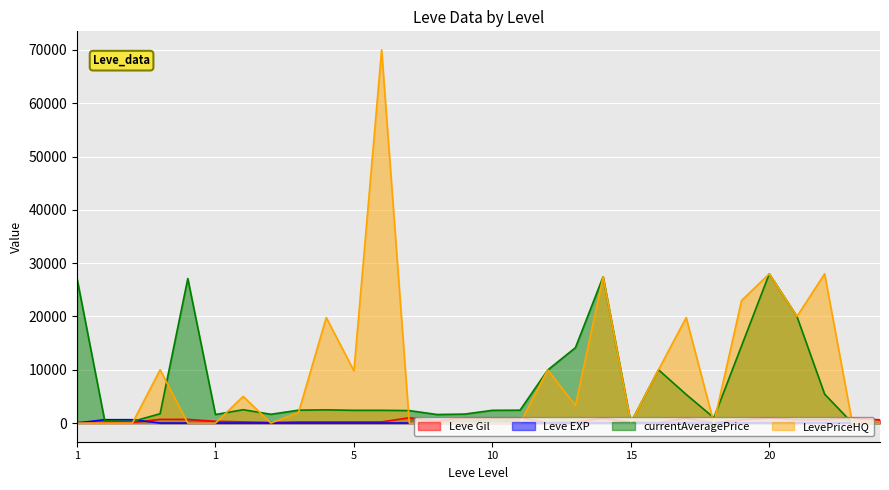

True or false: currentAveragePrice and LevePriceHQ intersect in this chart.

True